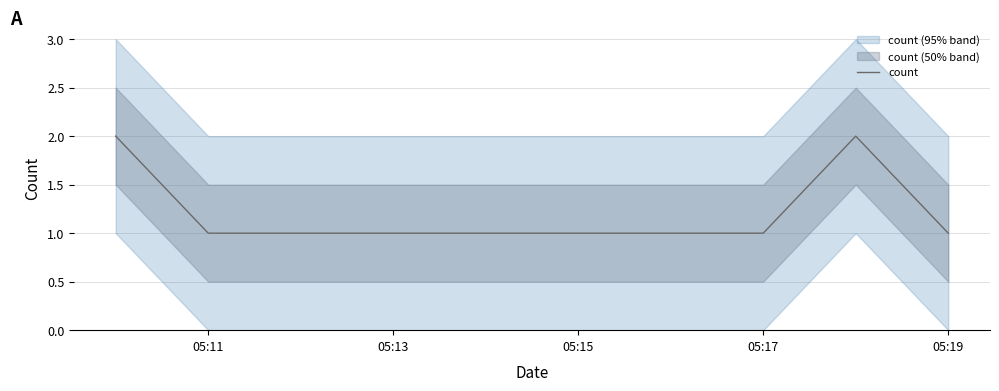

The count series shows 1 at 05:17. True or false?

True